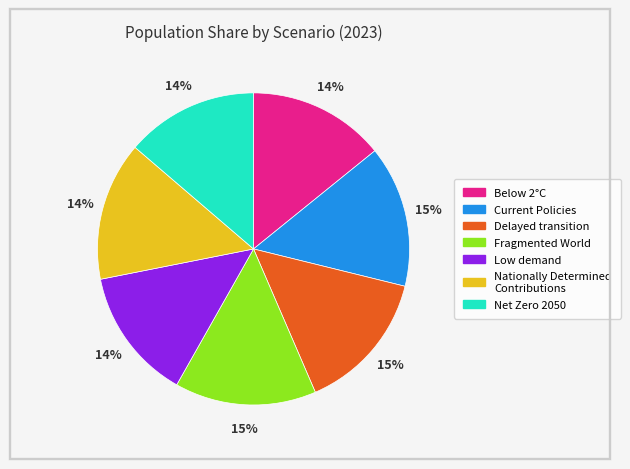

The Net Zero 2050 slice represents 22% of the pie. True or false?

False